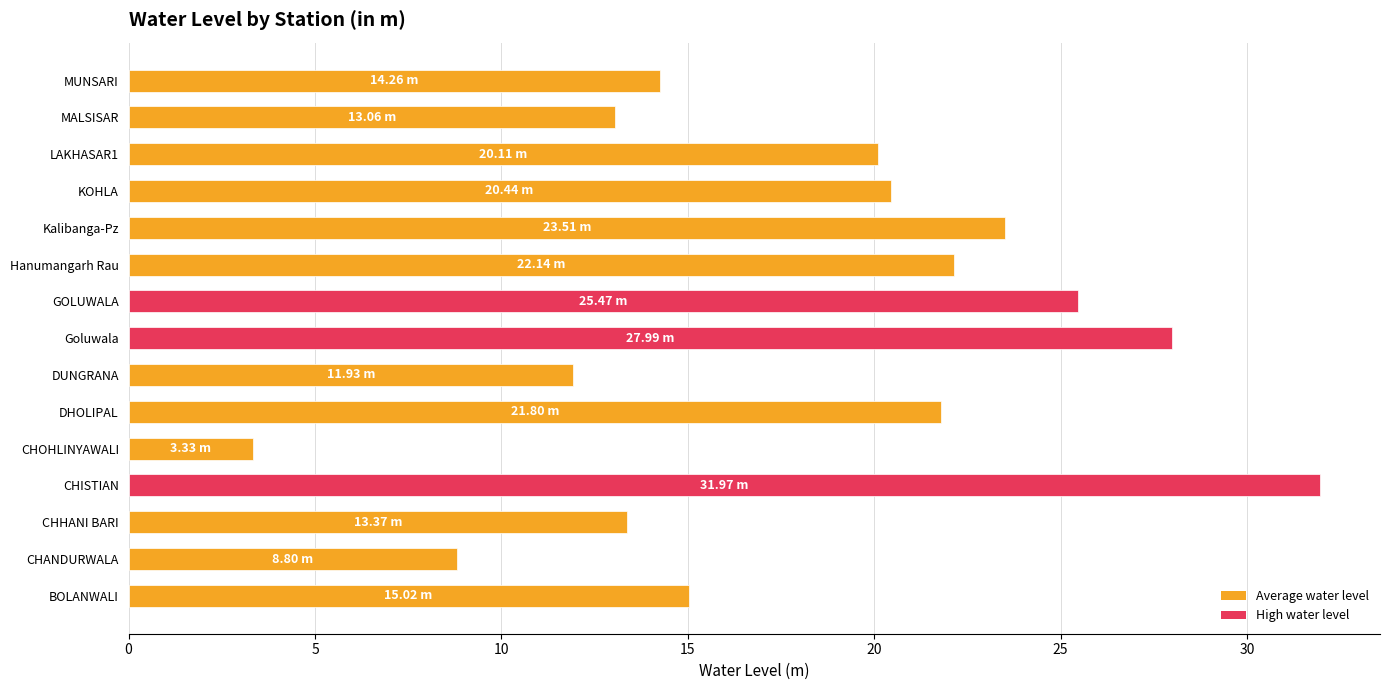

How many data points are less than 20?

7